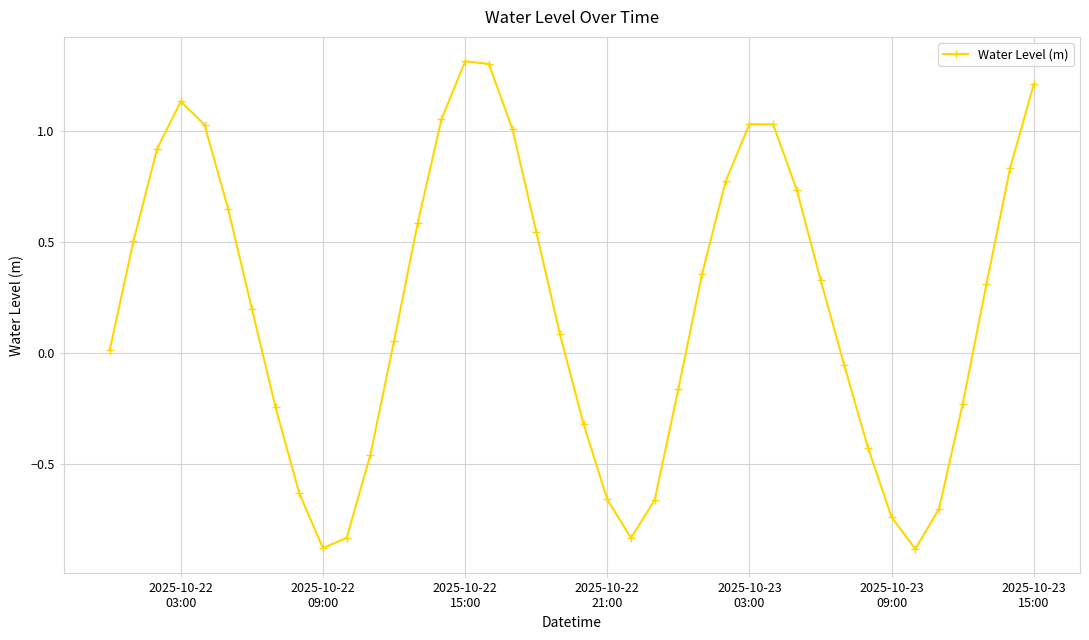

What is the difference between the maximum and minimum values?

2.2